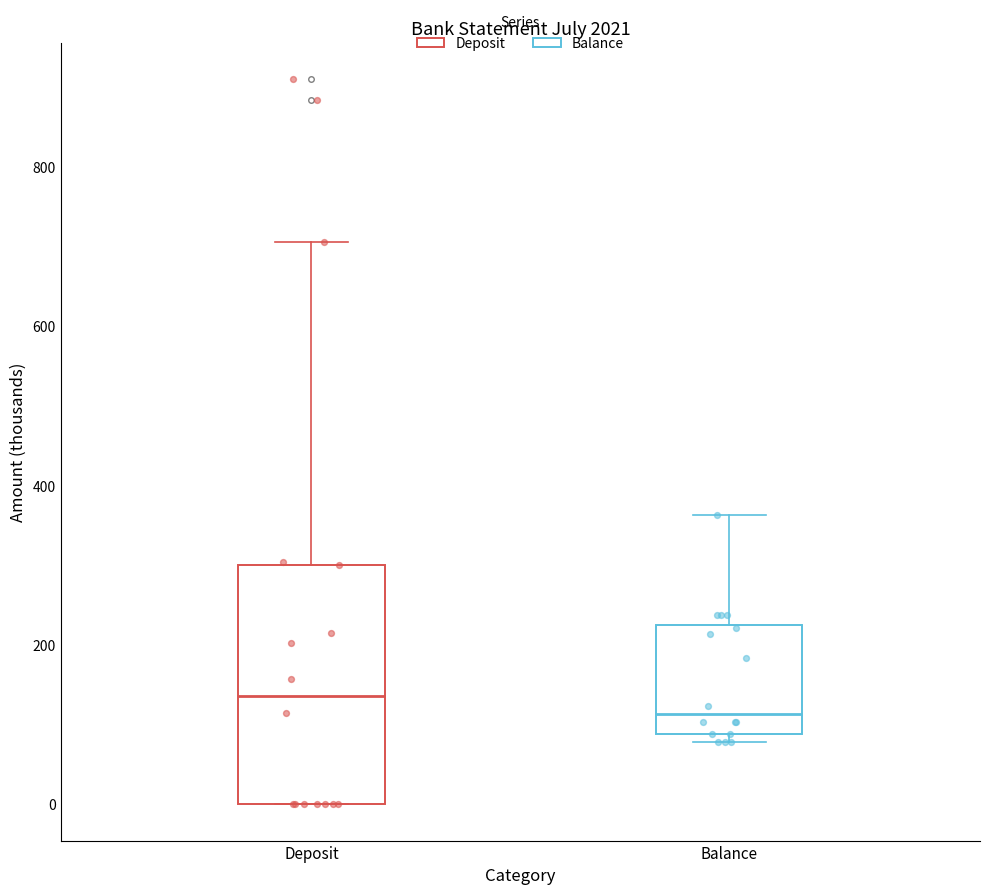

Reading left to right, read every box against the y-axis: the position of its median line, the range the box covers, and the ends of its whiskers. The values are not printed on the chart, so give them approximately, as read against the axis.

Deposit: median 140, box 0 to 300, whiskers 0 to 700
Balance: median 120, box 80 to 220, whiskers 80 (just below the box's lower edge) to 360